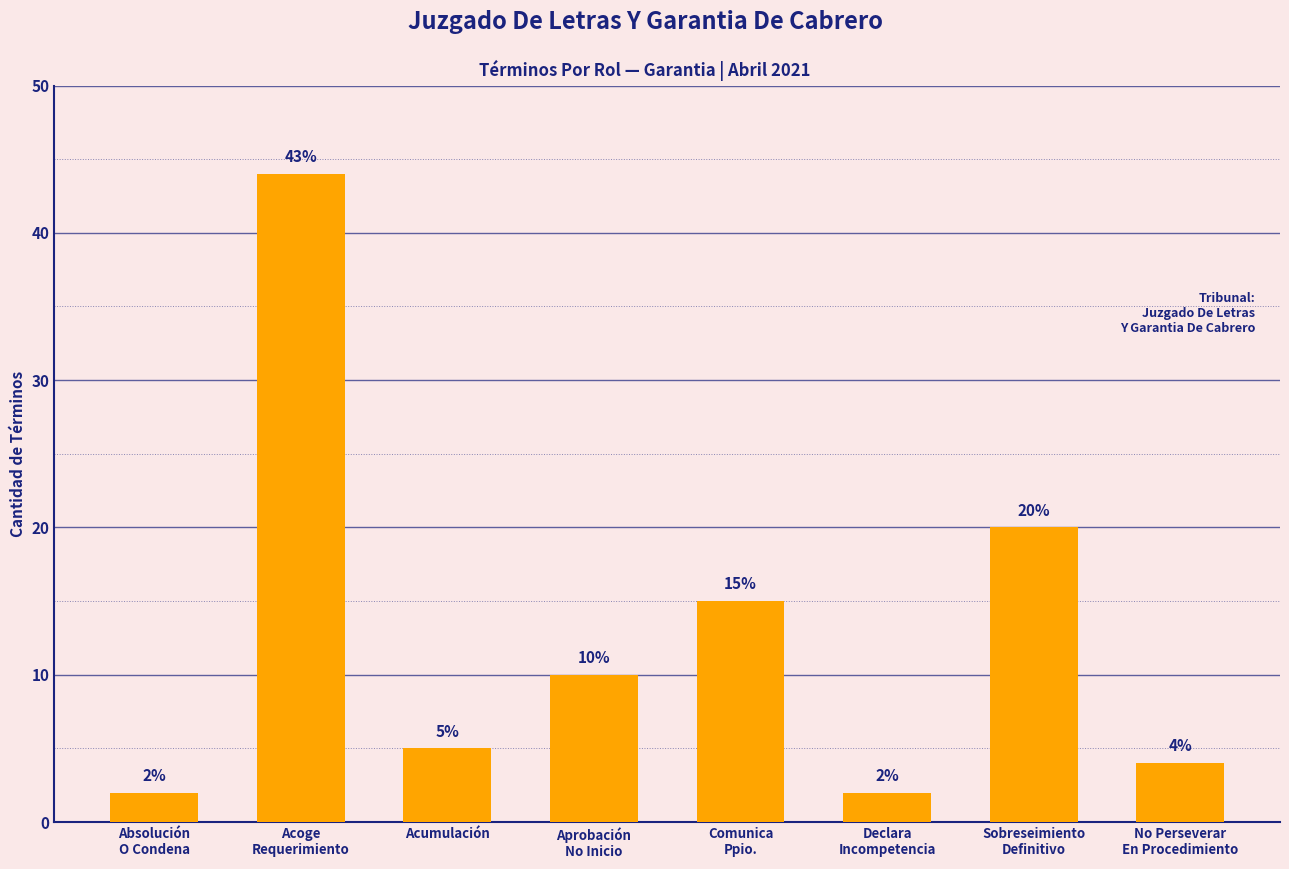

Where does the data first go above 10?

Acoge
Requerimiento